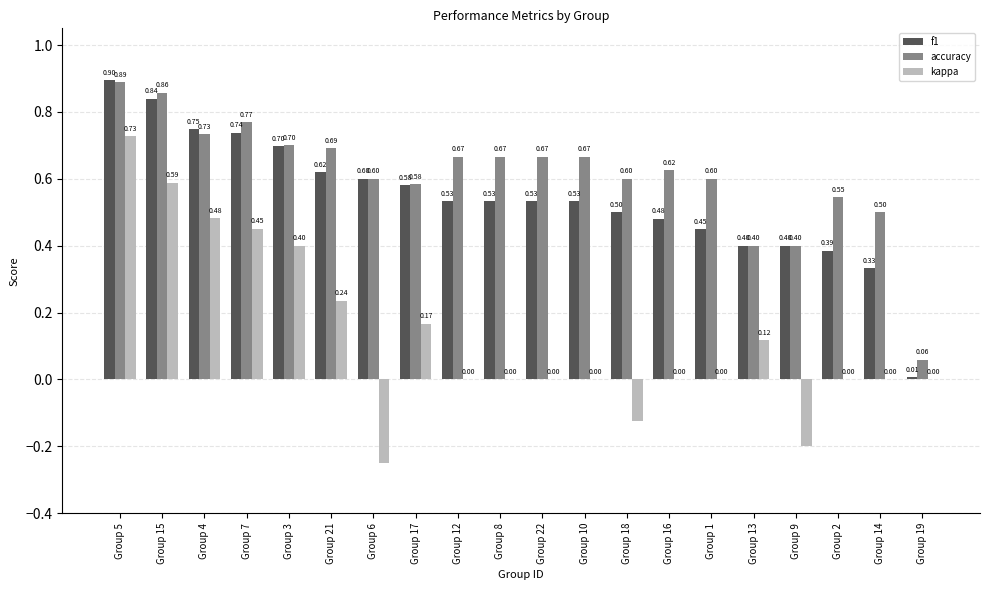

How many data points does each series have?

20